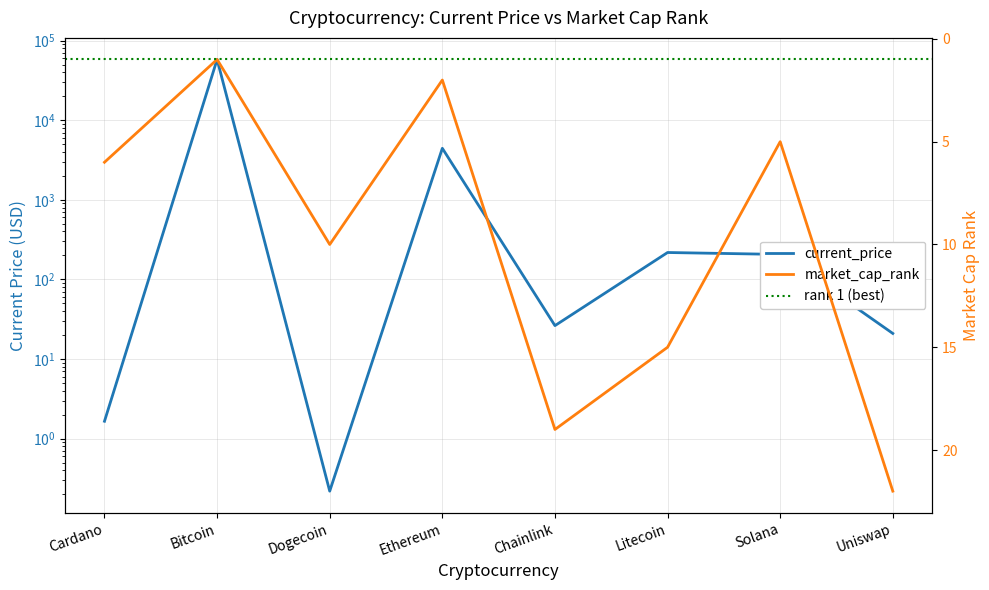

True or false: market_cap_rank has more than 1 points higher than both neighbors.

True